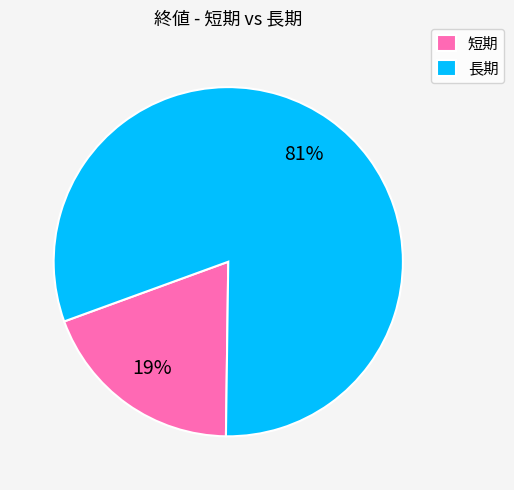

How many slices are in this pie chart?

2